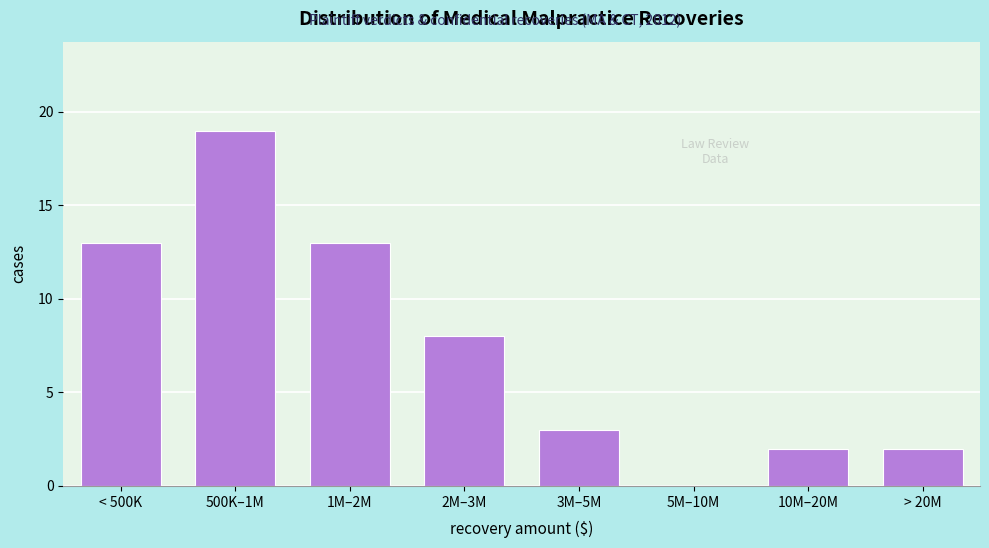

Reading left to right, transcribe all the data shown in this chart.

< 500K=13	500K–1M=19	1M–2M=13	2M–3M=8	3M–5M=3	5M–10M=0	10M–20M=2	> 20M=2